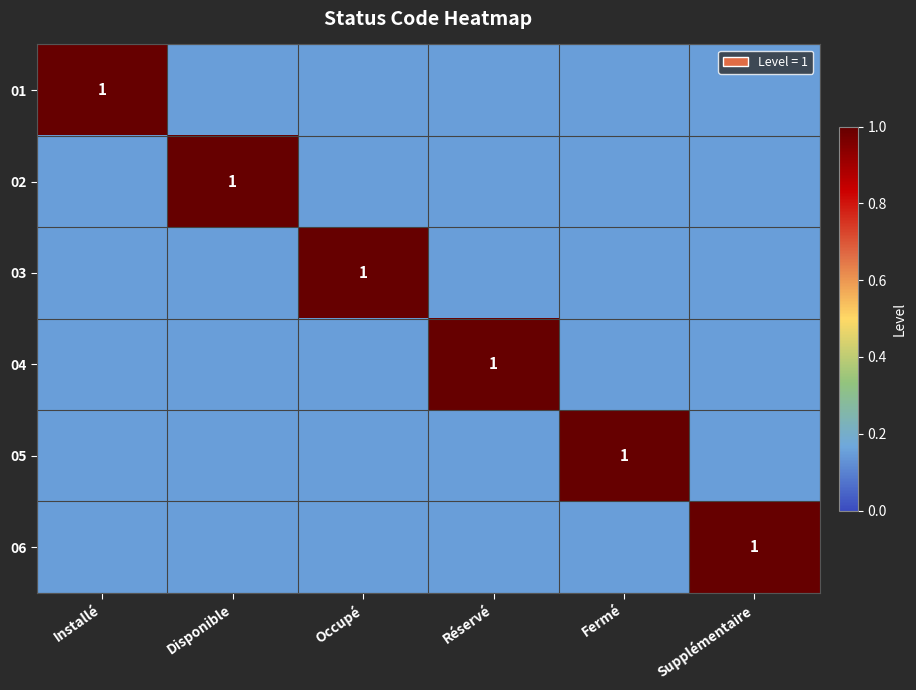

The value of 02 at Disponible is 1. True or false?

True